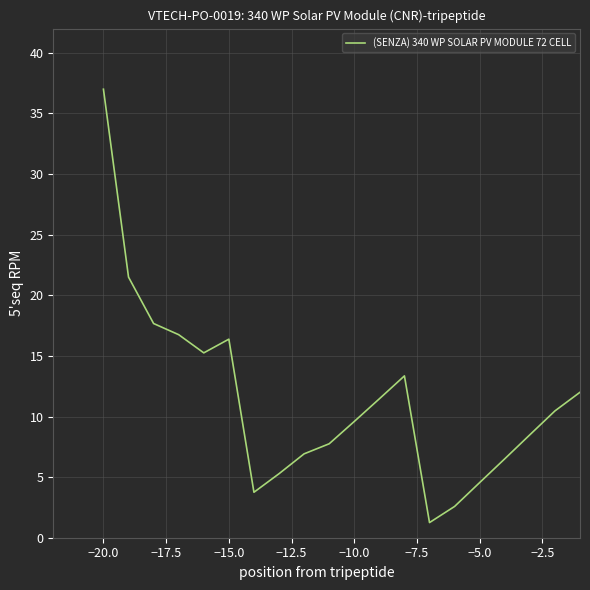

What is the maximum value shown in the chart?

37.0